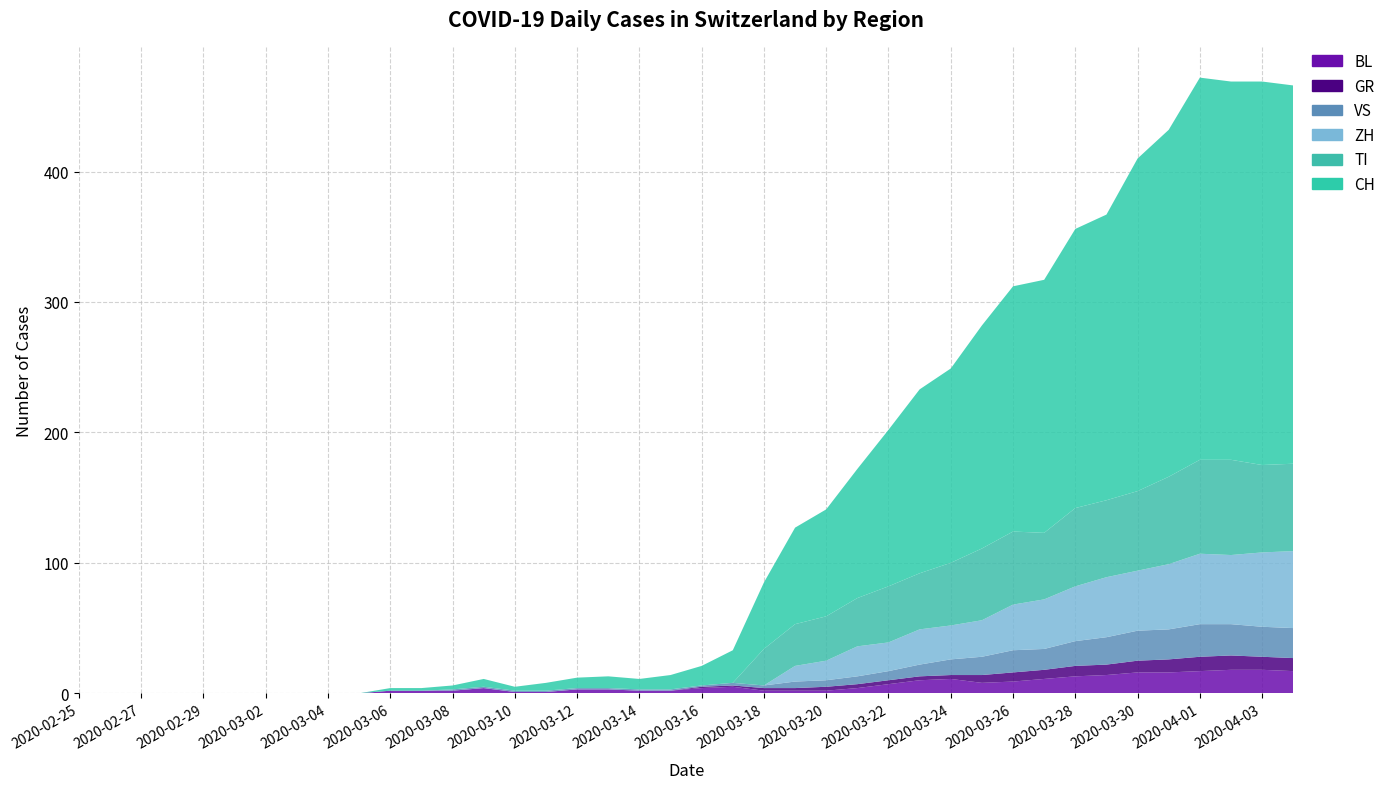

Reading left to right, list all the values displayed in this chart.

CH: 2020-02-25=0	2020-02-26=0	2020-02-27=0	2020-02-28=0	2020-02-29=0	2020-03-01=0	2020-03-02=0	2020-03-03=0	2020-03-04=0	2020-03-05=0	2020-03-06=2	2020-03-07=2	2020-03-08=3	2020-03-09=6	2020-03-10=3	2020-03-11=6	2020-03-12=8	2020-03-13=9	2020-03-14=8	2020-03-15=11	2020-03-16=15	2020-03-17=25	2020-03-18=51	2020-03-19=74	2020-03-20=82	2020-03-21=99	2020-03-22=120	2020-03-23=141	2020-03-24=149	2020-03-25=171	2020-03-26=188	2020-03-27=194	2020-03-28=214	2020-03-29=219	2020-03-30=255	2020-03-31=266	2020-04-01=293	2020-04-02=290	2020-04-03=294	2020-04-04=290
GR: 2020-02-25=0	2020-02-26=0	2020-02-27=0	2020-02-28=0	2020-02-29=0	2020-03-01=0	2020-03-02=0	2020-03-03=0	2020-03-04=0	2020-03-05=0	2020-03-06=0	2020-03-07=0	2020-03-08=0	2020-03-09=0	2020-03-10=0	2020-03-11=0	2020-03-12=0	2020-03-13=0	2020-03-14=0	2020-03-15=0	2020-03-16=1	2020-03-17=1	2020-03-18=2	2020-03-19=2	2020-03-20=3	2020-03-21=3	2020-03-22=3	2020-03-23=3	2020-03-24=3	2020-03-25=6	2020-03-26=7	2020-03-27=7	2020-03-28=8	2020-03-29=8	2020-03-30=9	2020-03-31=10	2020-04-01=11	2020-04-02=11	2020-04-03=10	2020-04-04=10
VS: 2020-02-25=0	2020-02-26=0	2020-02-27=0	2020-02-28=0	2020-02-29=0	2020-03-01=0	2020-03-02=0	2020-03-03=0	2020-03-04=0	2020-03-05=0	2020-03-06=0	2020-03-07=0	2020-03-08=1	2020-03-09=1	2020-03-10=1	2020-03-11=1	2020-03-12=1	2020-03-13=1	2020-03-14=1	2020-03-15=1	2020-03-16=1	2020-03-17=2	2020-03-18=2	2020-03-19=5	2020-03-20=5	2020-03-21=6	2020-03-22=7	2020-03-23=9	2020-03-24=12	2020-03-25=14	2020-03-26=17	2020-03-27=16	2020-03-28=19	2020-03-29=21	2020-03-30=23	2020-03-31=23	2020-04-01=25	2020-04-02=24	2020-04-03=23	2020-04-04=23
TI: 2020-02-25=0	2020-02-26=0	2020-02-27=0	2020-02-28=0	2020-02-29=0	2020-03-01=0	2020-03-02=0	2020-03-03=0	2020-03-04=0	2020-03-05=0	2020-03-06=0	2020-03-07=0	2020-03-08=0	2020-03-09=0	2020-03-10=0	2020-03-11=0	2020-03-12=0	2020-03-13=0	2020-03-14=0	2020-03-15=0	2020-03-16=0	2020-03-17=0	2020-03-18=28	2020-03-19=32	2020-03-20=34	2020-03-21=37	2020-03-22=43	2020-03-23=43	2020-03-24=48	2020-03-25=55	2020-03-26=56	2020-03-27=51	2020-03-28=60	2020-03-29=59	2020-03-30=61	2020-03-31=67	2020-04-01=72	2020-04-02=73	2020-04-03=67	2020-04-04=67
BL: 2020-02-25=0	2020-02-26=0	2020-02-27=0	2020-02-28=0	2020-02-29=0	2020-03-01=0	2020-03-02=0	2020-03-03=0	2020-03-04=0	2020-03-05=0	2020-03-06=2	2020-03-07=2	2020-03-08=2	2020-03-09=4	2020-03-10=1	2020-03-11=1	2020-03-12=3	2020-03-13=3	2020-03-14=2	2020-03-15=2	2020-03-16=4	2020-03-17=5	2020-03-18=2	2020-03-19=2	2020-03-20=2	2020-03-21=4	2020-03-22=7	2020-03-23=10	2020-03-24=11	2020-03-25=8	2020-03-26=9	2020-03-27=11	2020-03-28=13	2020-03-29=14	2020-03-30=16	2020-03-31=16	2020-04-01=17	2020-04-02=18	2020-04-03=18	2020-04-04=17
ZH: 2020-02-25=0	2020-02-26=0	2020-02-27=0	2020-02-28=0	2020-02-29=0	2020-03-01=0	2020-03-02=0	2020-03-03=0	2020-03-04=0	2020-03-05=0	2020-03-06=0	2020-03-07=0	2020-03-08=0	2020-03-09=0	2020-03-10=0	2020-03-11=0	2020-03-12=0	2020-03-13=0	2020-03-14=0	2020-03-15=0	2020-03-16=0	2020-03-17=0	2020-03-18=0	2020-03-19=12	2020-03-20=15	2020-03-21=23	2020-03-22=22	2020-03-23=27	2020-03-24=26	2020-03-25=28	2020-03-26=35	2020-03-27=38	2020-03-28=42	2020-03-29=46	2020-03-30=46	2020-03-31=50	2020-04-01=54	2020-04-02=53	2020-04-03=57	2020-04-04=59